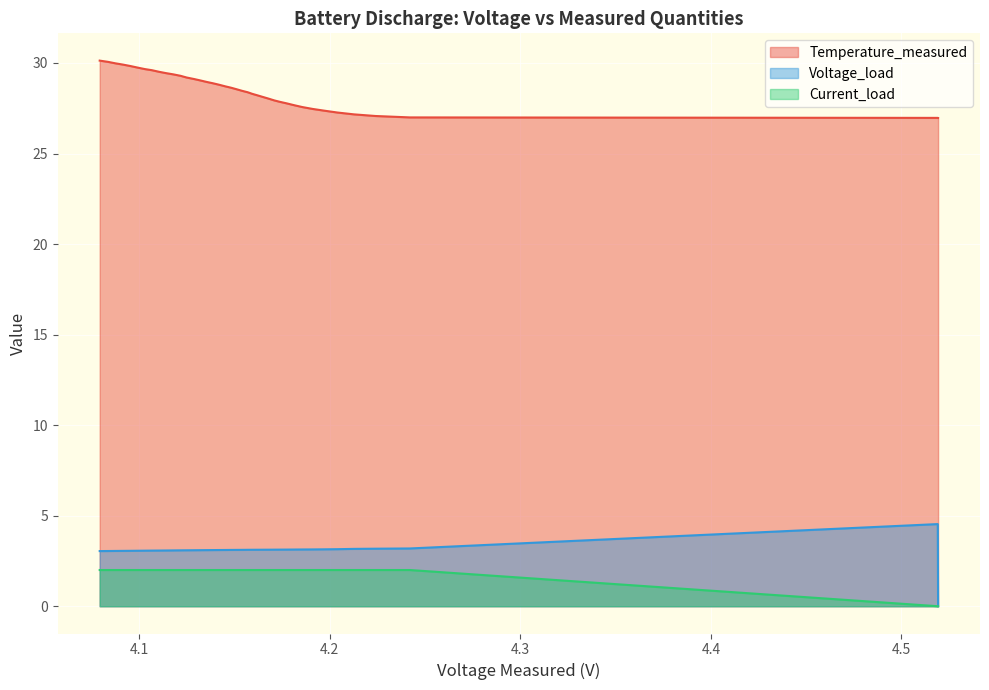

How many lines are shown in the chart?

3